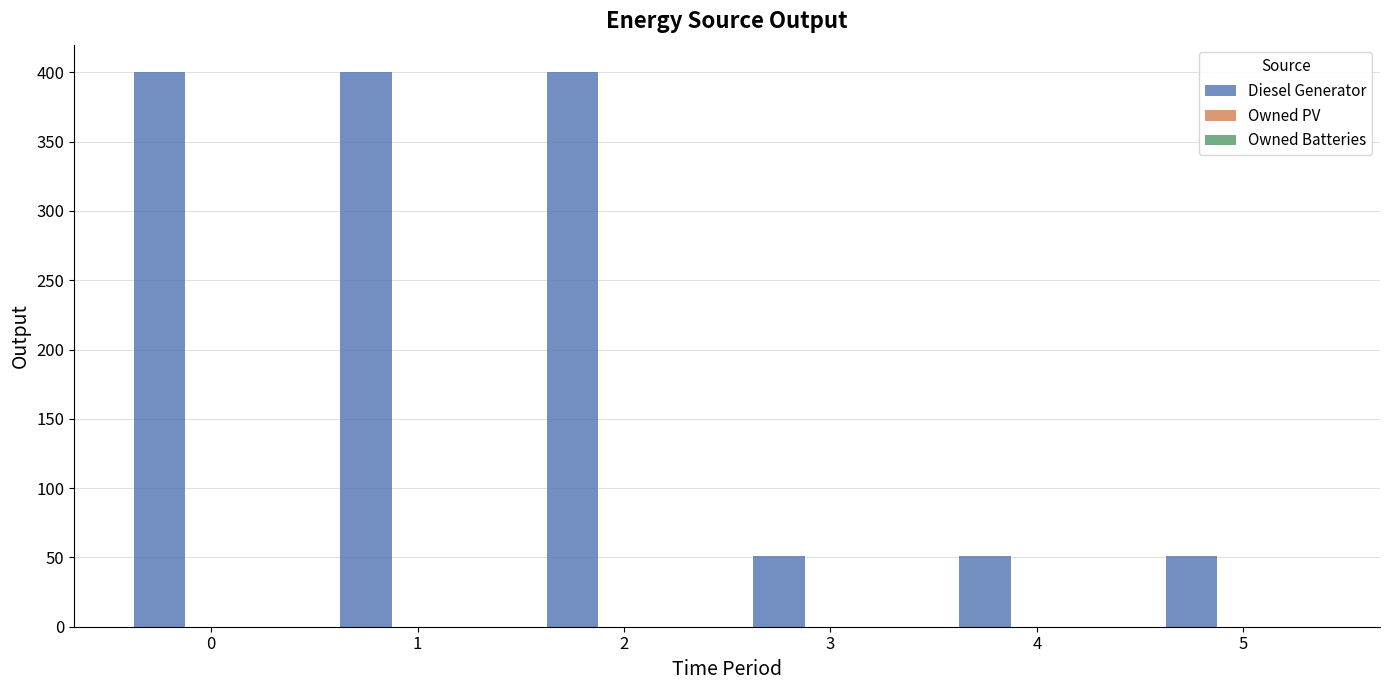

True or false: the data shows 400 at 0.

True